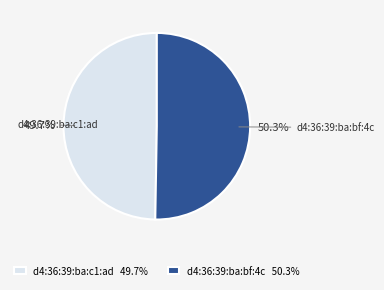

Is it true that d4:36:39:ba:bf:4c is 64% of the pie?

False